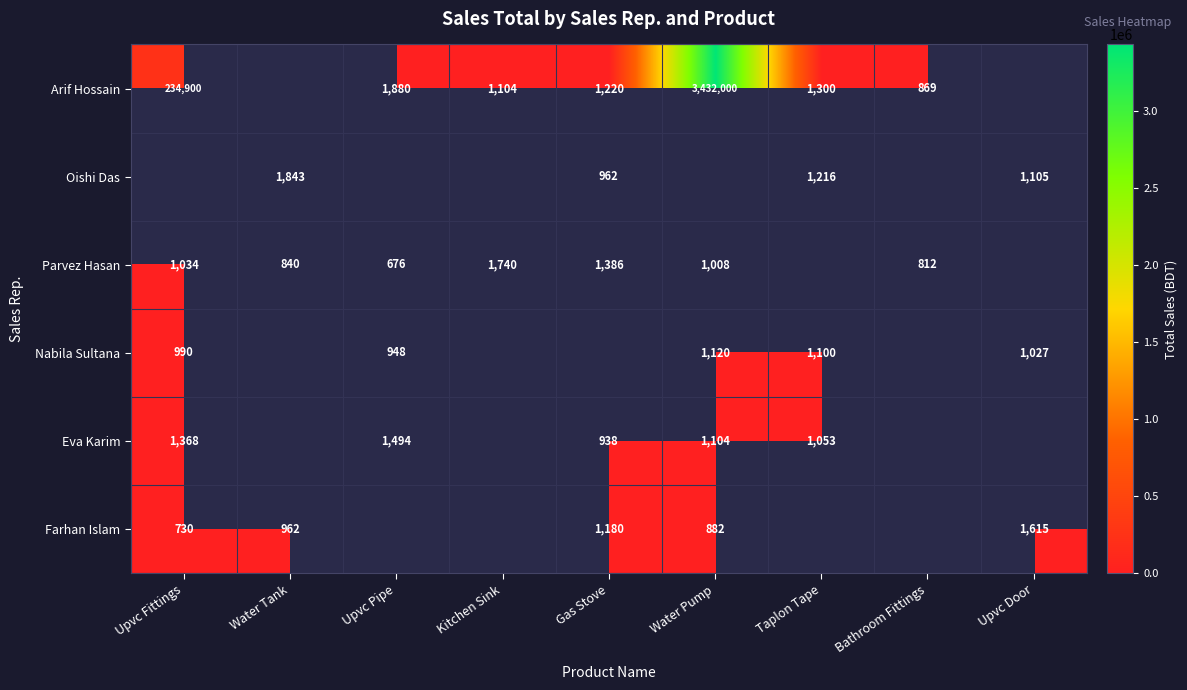

Which category has the lowest value across all series?

Upvc Pipe